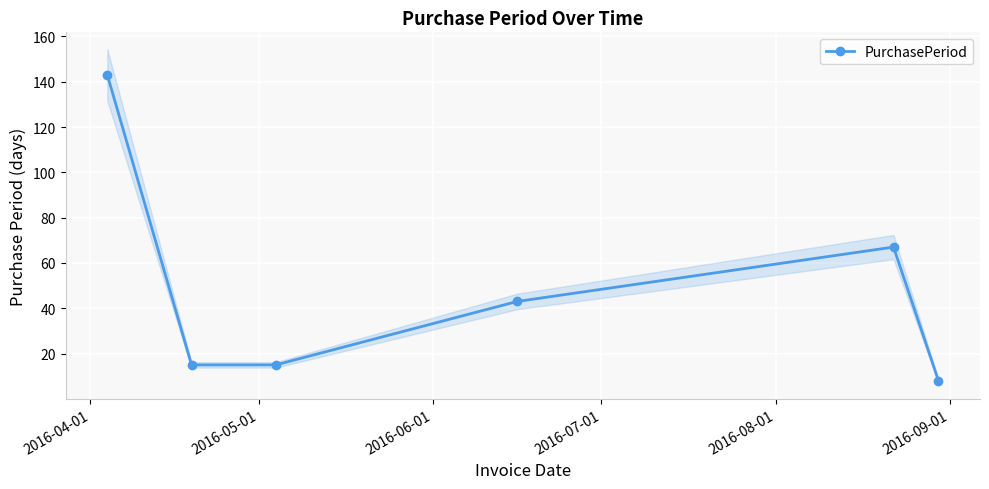

What is the lowest value of the PurchasePeriod series?

8